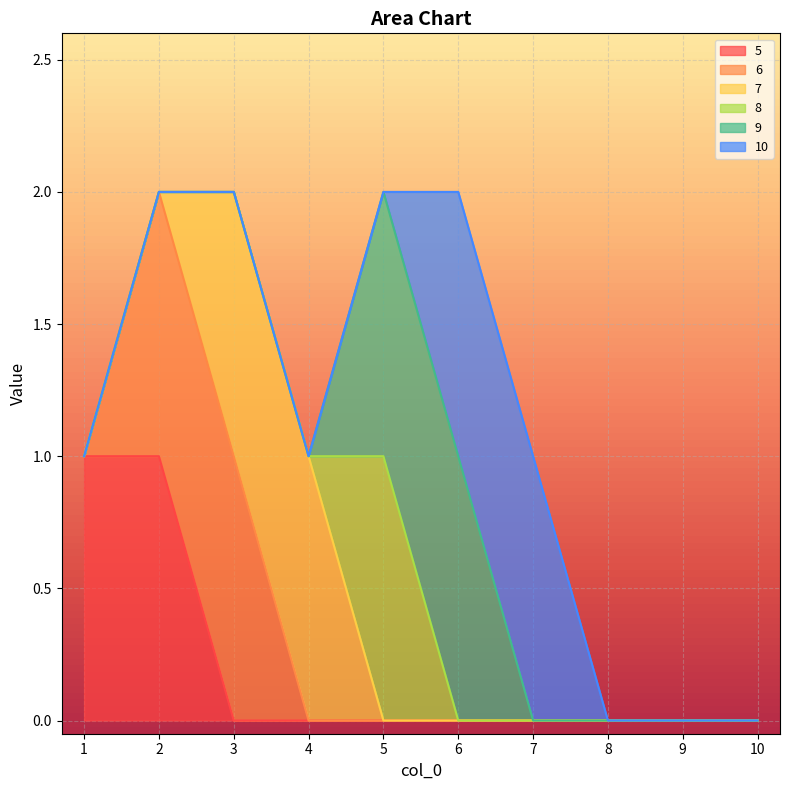

Reading left to right, transcribe all the data shown in this chart.

5: 1=1	2=1	3=0	4=0	5=0	6=0	7=0	8=0	9=0	10=0
6: 1=0	2=1	3=1	4=0	5=0	6=0	7=0	8=0	9=0	10=0
7: 1=0	2=0	3=1	4=1	5=0	6=0	7=0	8=0	9=0	10=0
8: 1=0	2=0	3=0	4=0	5=1	6=0	7=0	8=0	9=0	10=0
9: 1=0	2=0	3=0	4=0	5=1	6=1	7=0	8=0	9=0	10=0
10: 1=0	2=0	3=0	4=0	5=0	6=1	7=1	8=0	9=0	10=0